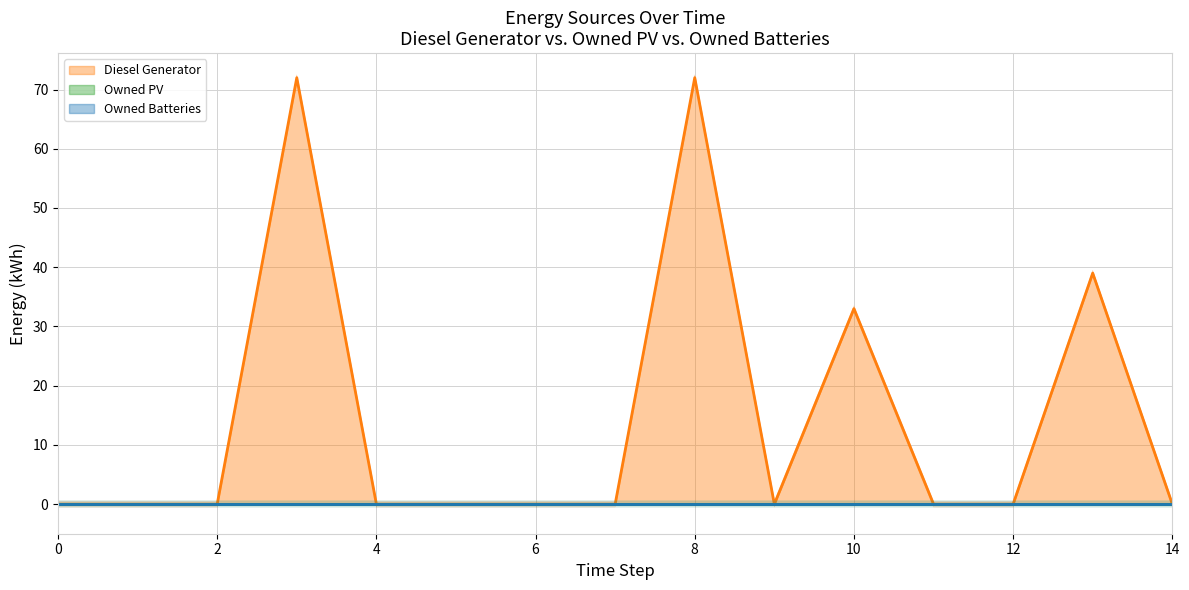

List the labels in order of Diesel Generator value, largest first.

3, 8, 13, 10, 0, 1, 2, 4, 5, 6, 7, 9, 11, 12, 14